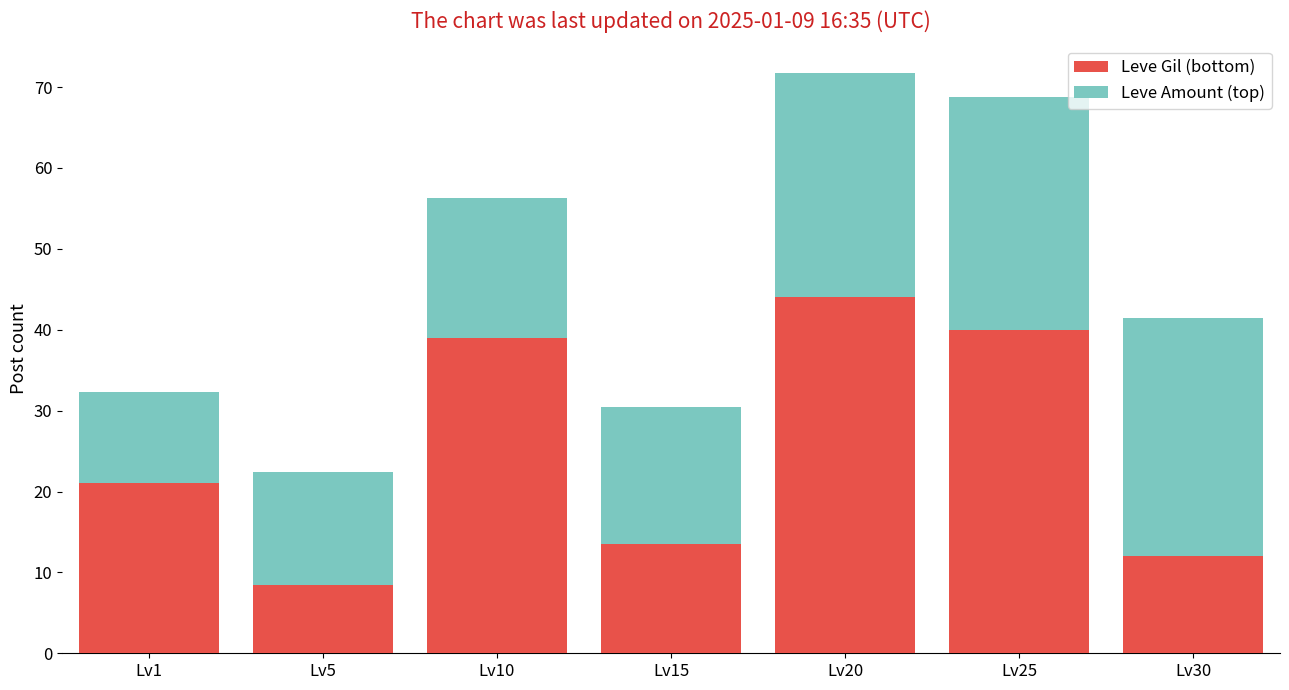

Which category has the highest value in the Leve Gil (bottom) series?

Lv20